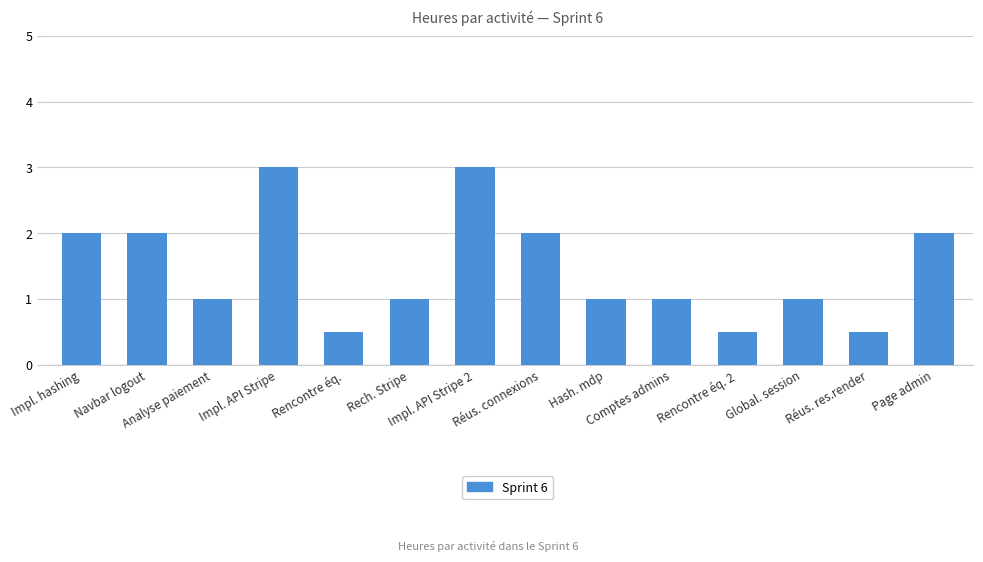

What is the greatest value displayed?

3.0